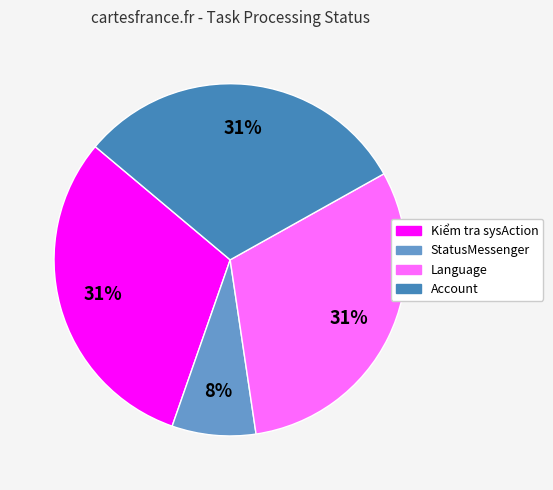

To the nearest percent, what percentage of the pie is Account?

31%